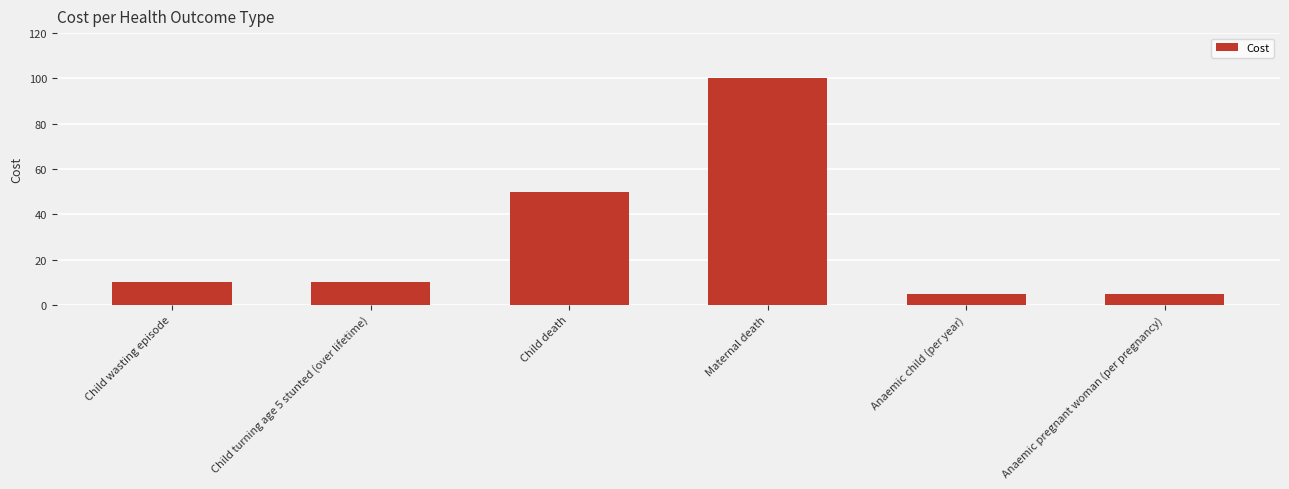

What is the label of the 3rd bar from the left?

Child death